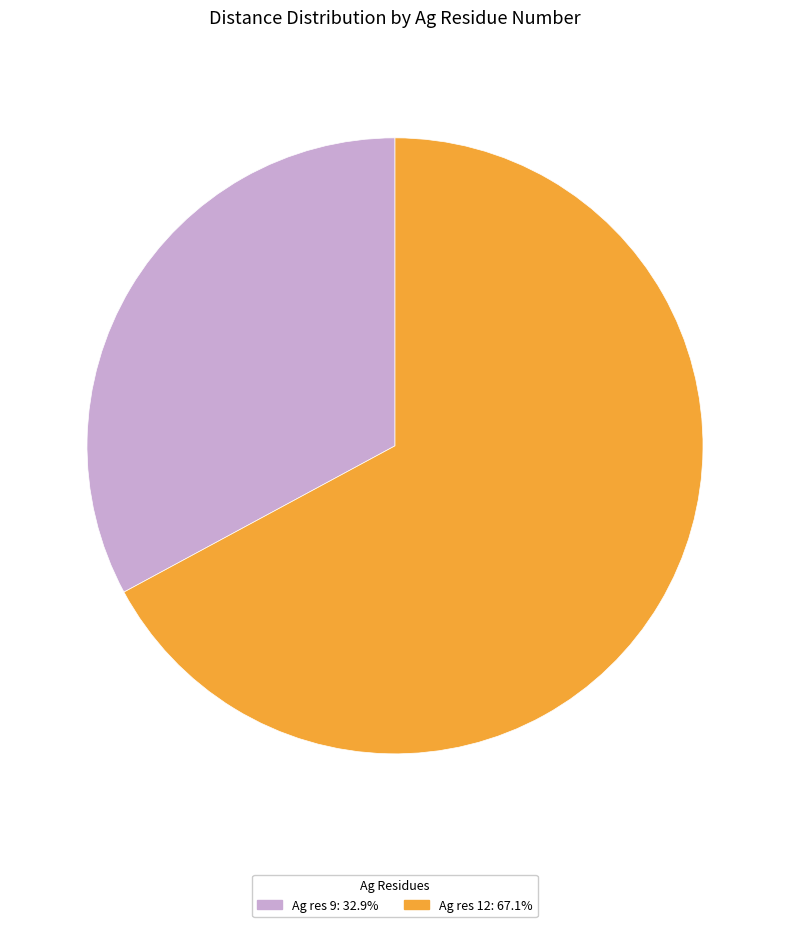

Do Ag res 12: 67.1% and Ag res 9: 32.9% together represent more than half of the pie?

Yes